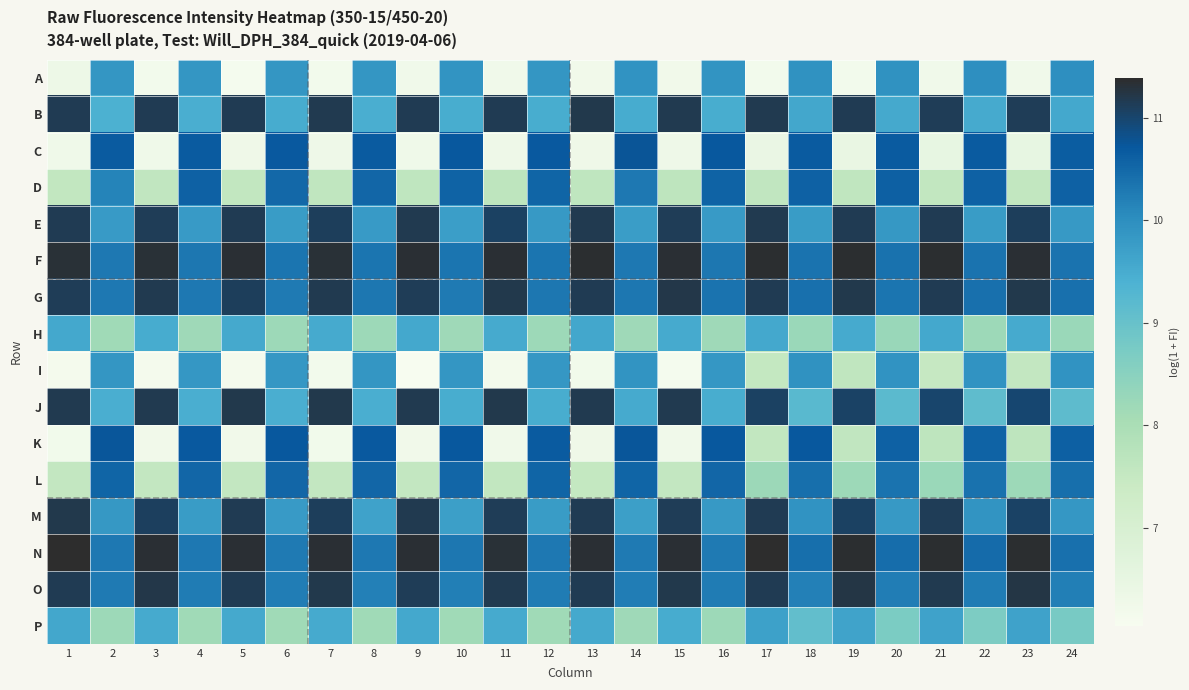

Rank the series at 20 from lowest to highest value.

H, P, J, B, M, E, I, A, O, G, L, F, N, K, D, C